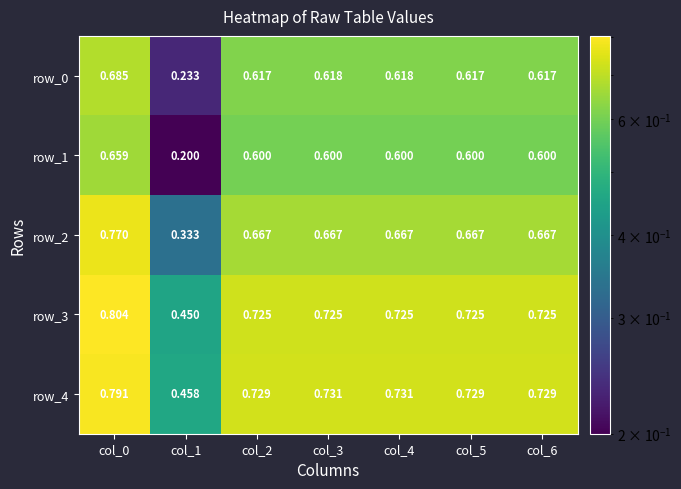

Rank the series at col_2 from highest to lowest value.

row_4, row_3, row_2, row_0, row_1